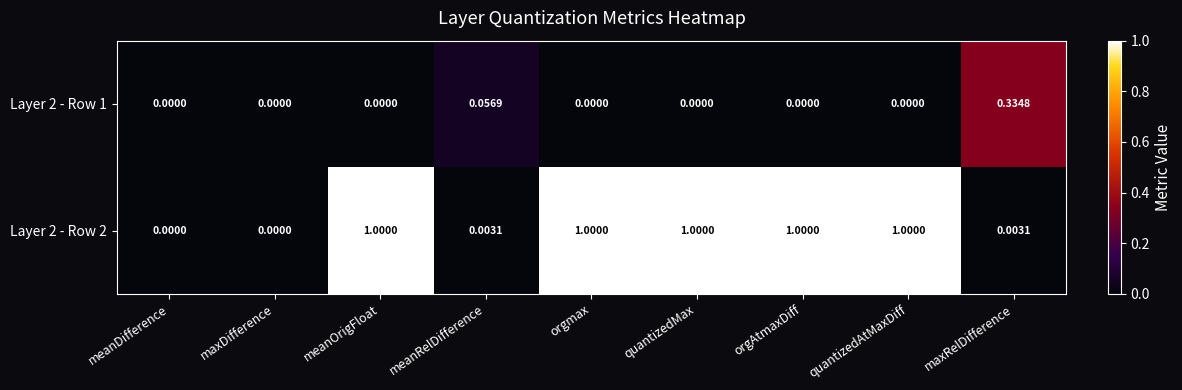

What is the greatest value displayed?

1.0